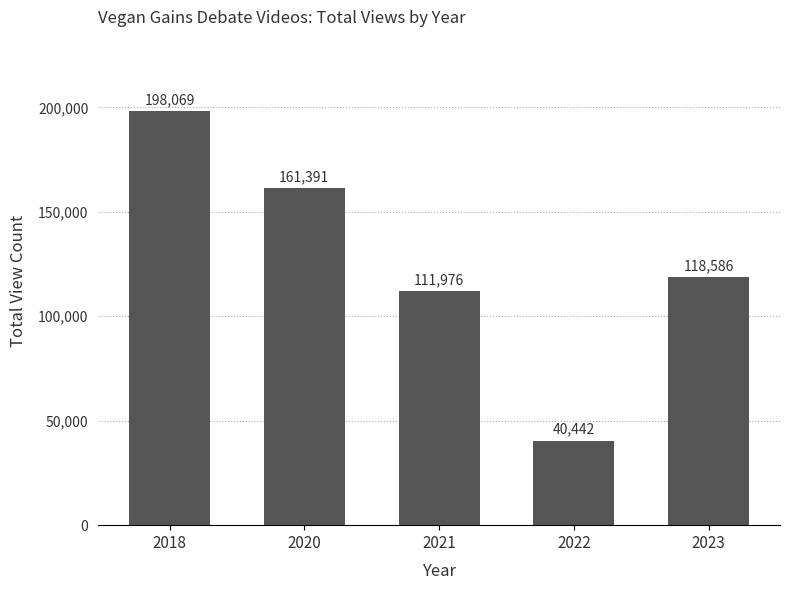

Rank the categories by value from lowest to highest.

2022, 2021, 2023, 2020, 2018